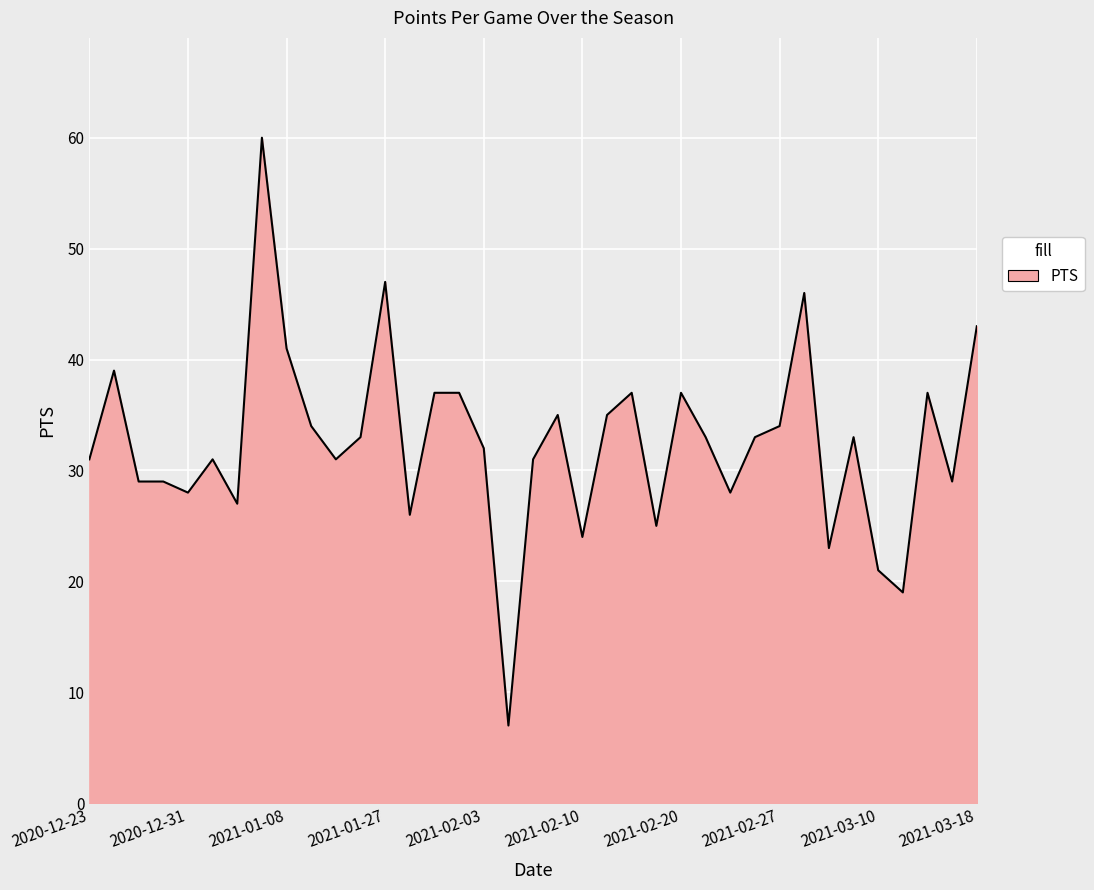

What is the difference between the maximum and minimum values?

53